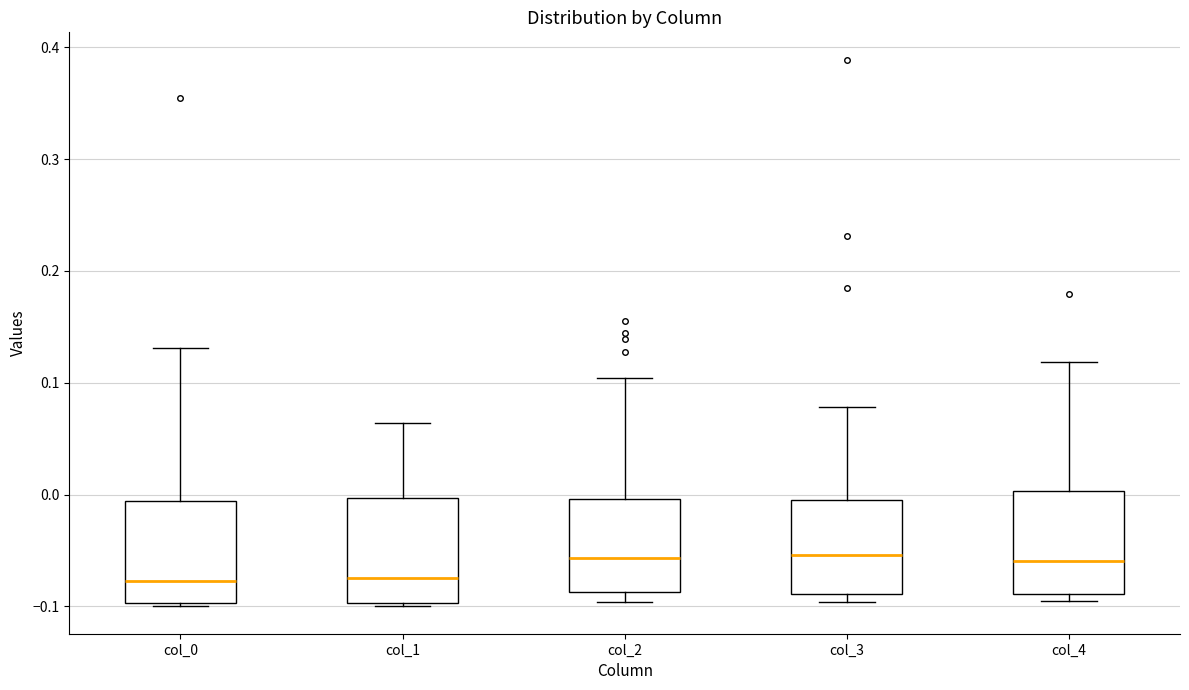

Where does the median line of the box for col_4 sit on the y-axis? The values are not printed on the chart, so give them approximately, as read against the axis.

-0.06